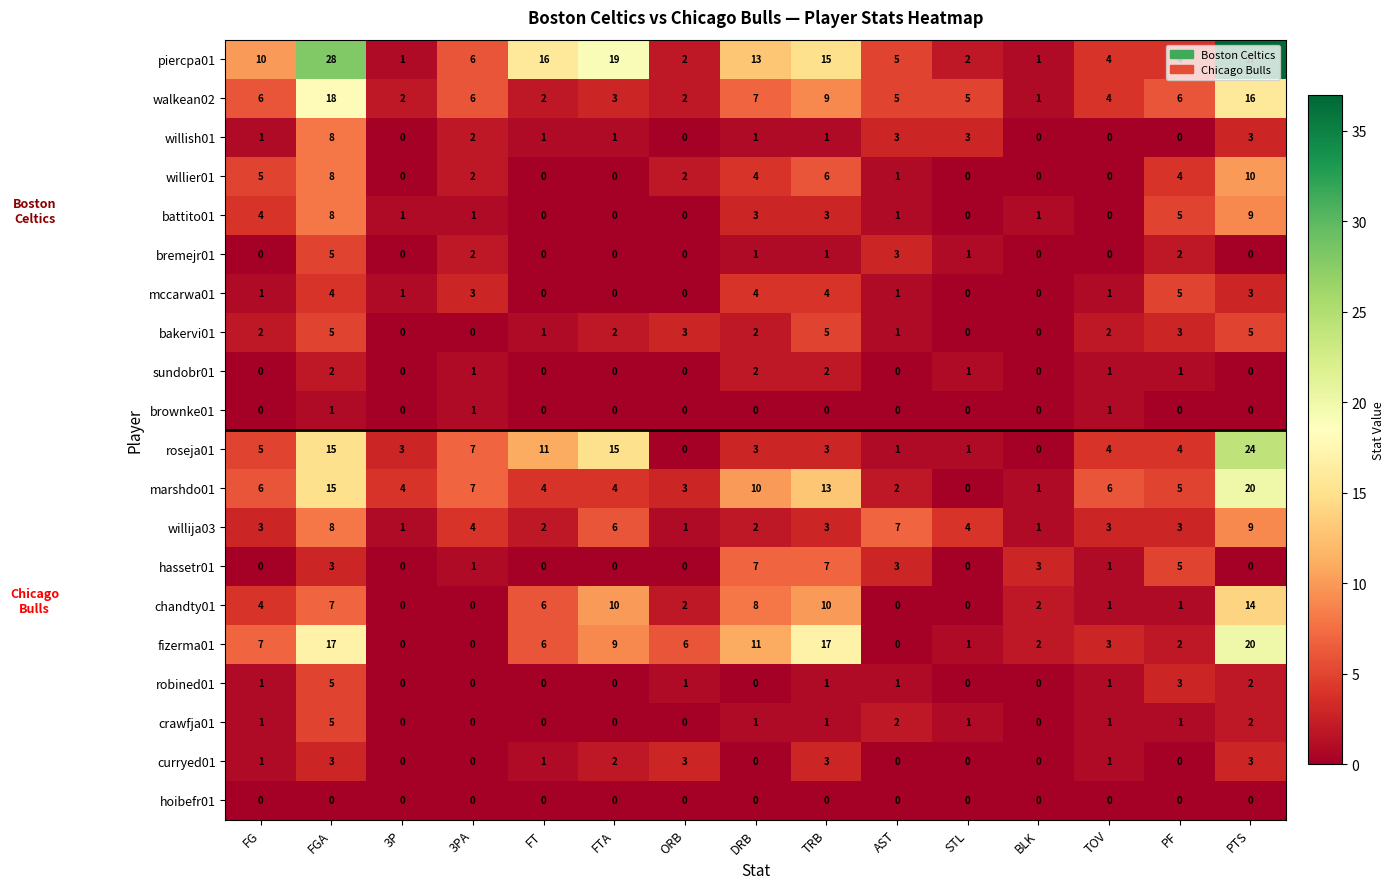

How many series are shown in this chart?

20